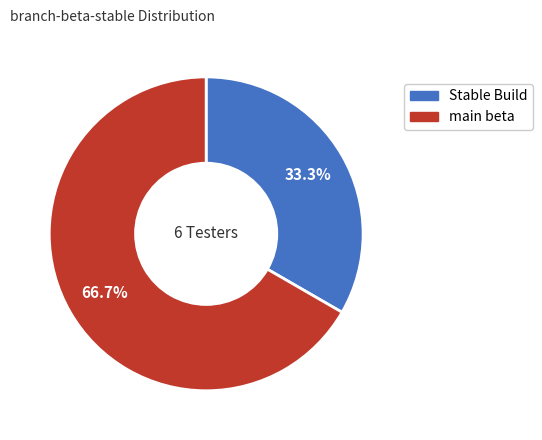

To the nearest percent, what is the combined percentage of Stable Build and main beta?

100%